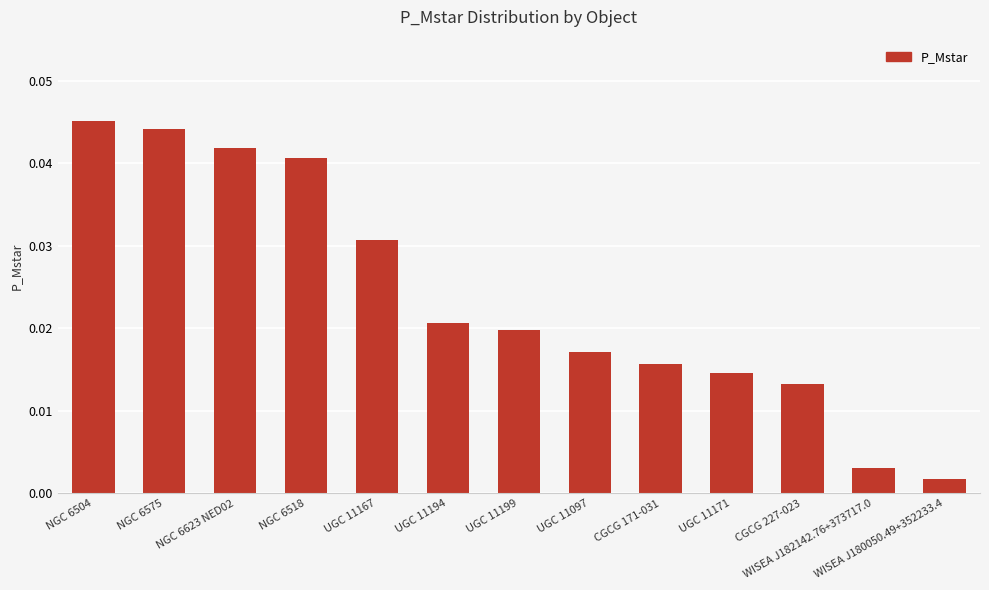

Between WISEA J180050.49+352233.4 and NGC 6623 NED02, which is larger?

NGC 6623 NED02